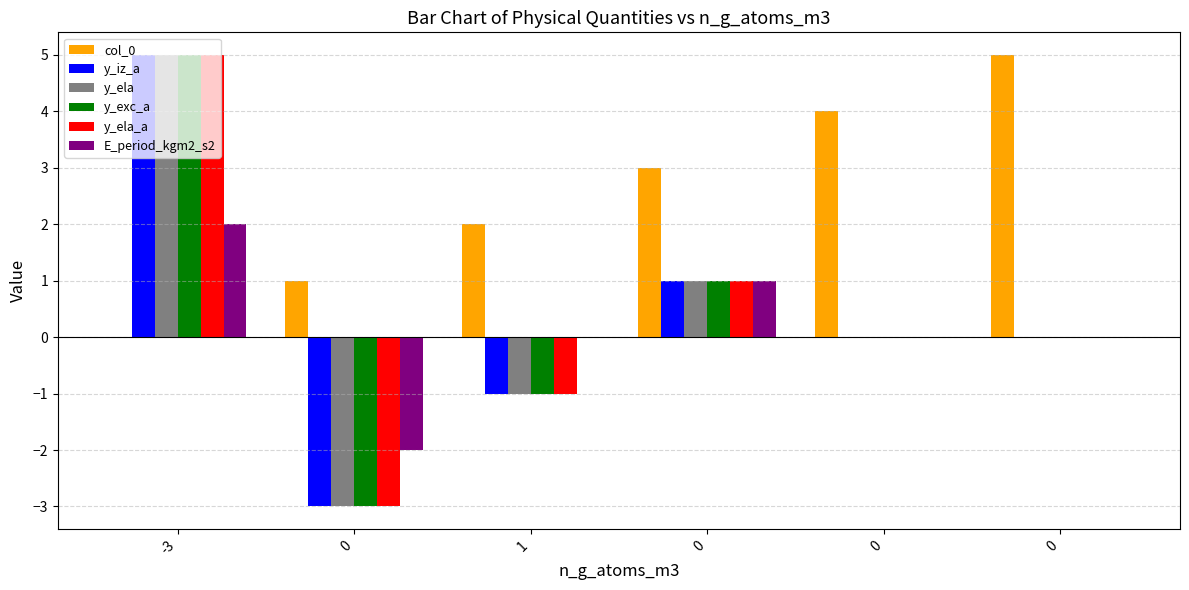

What is the approximate value of y_ela at 0?

1